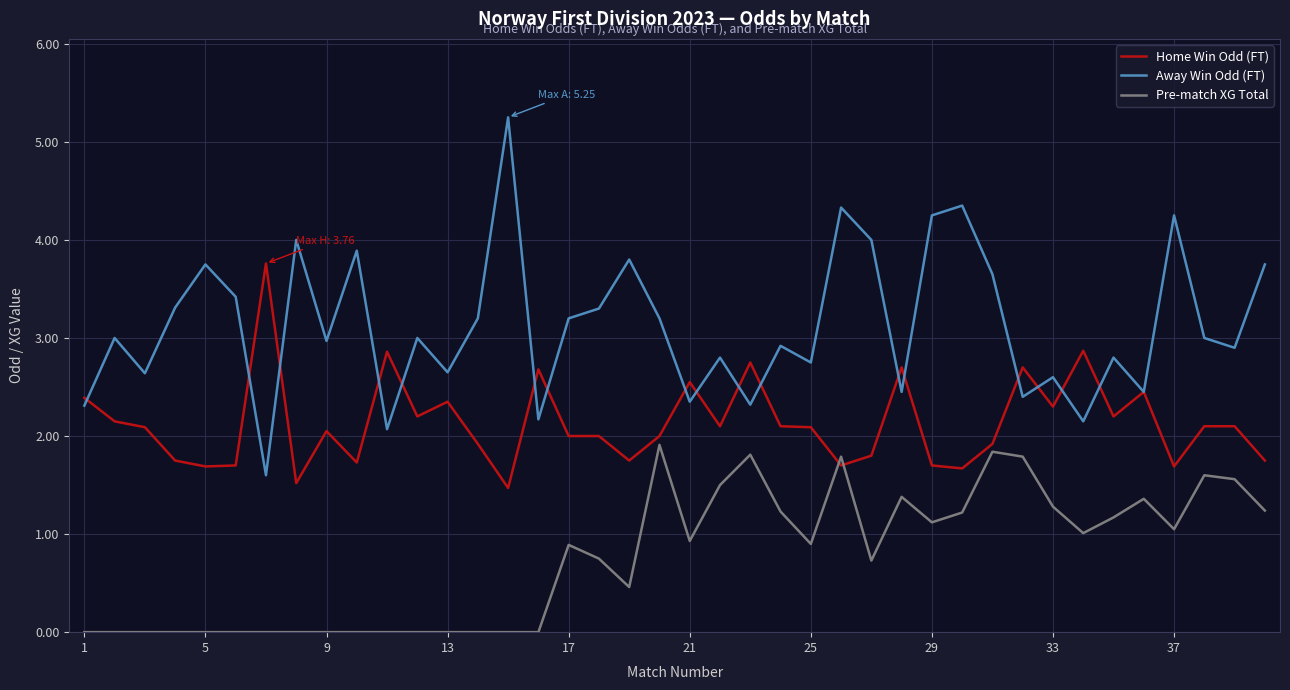

What is the minimum value for Away Win Odd (FT)?

1.6